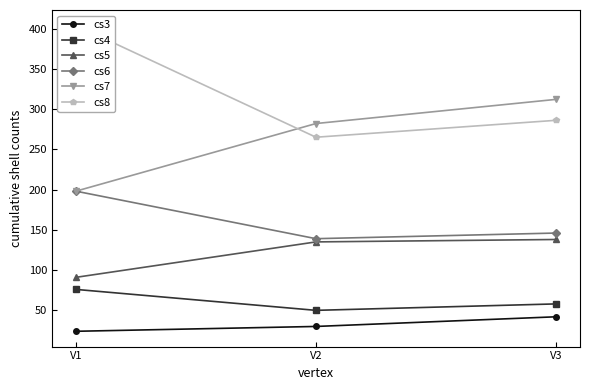

The value of cs4 at V3 is 58. True or false?

True